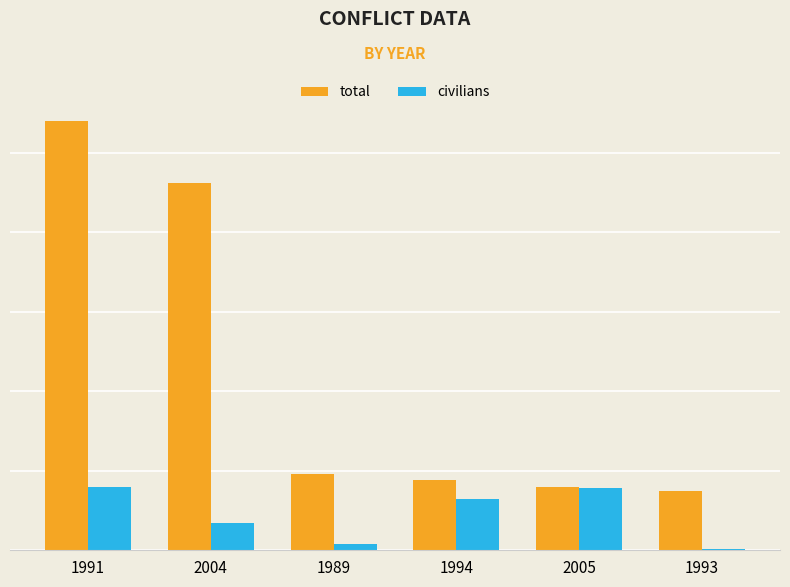

True or false: civilians has a value of 4 at 1989.

True